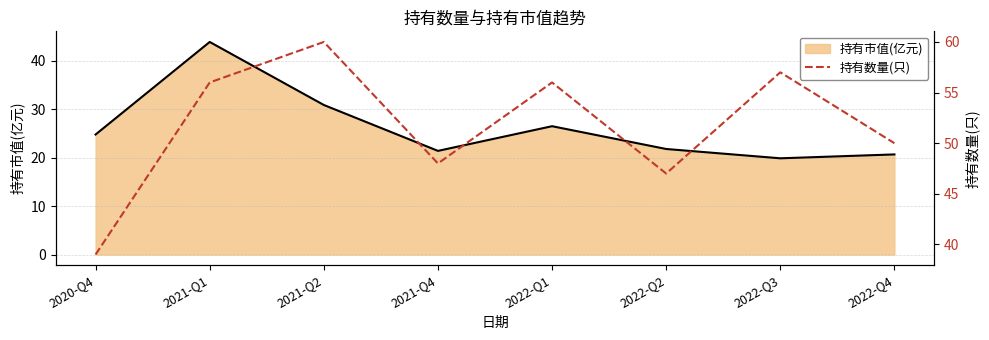

Where does the 持有市值(亿元) series first go above 24?

2020-Q4